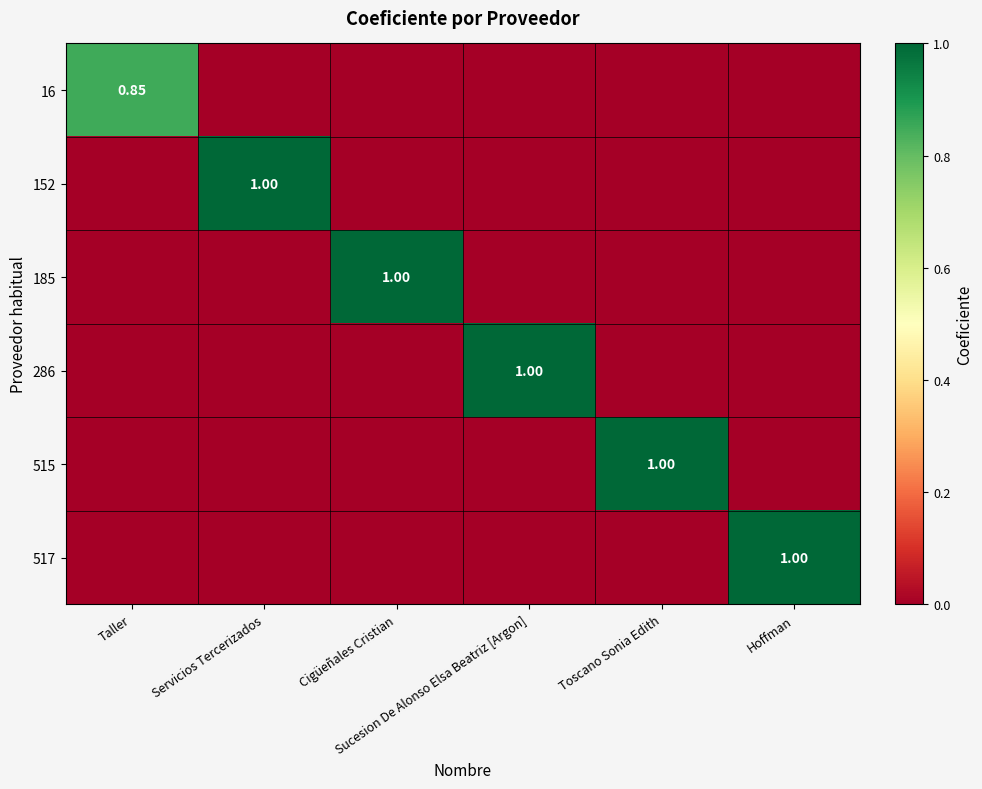

The 16 series shows -0.5 at Sucesion De Alonso Elsa Beatriz [Argon]. True or false?

False